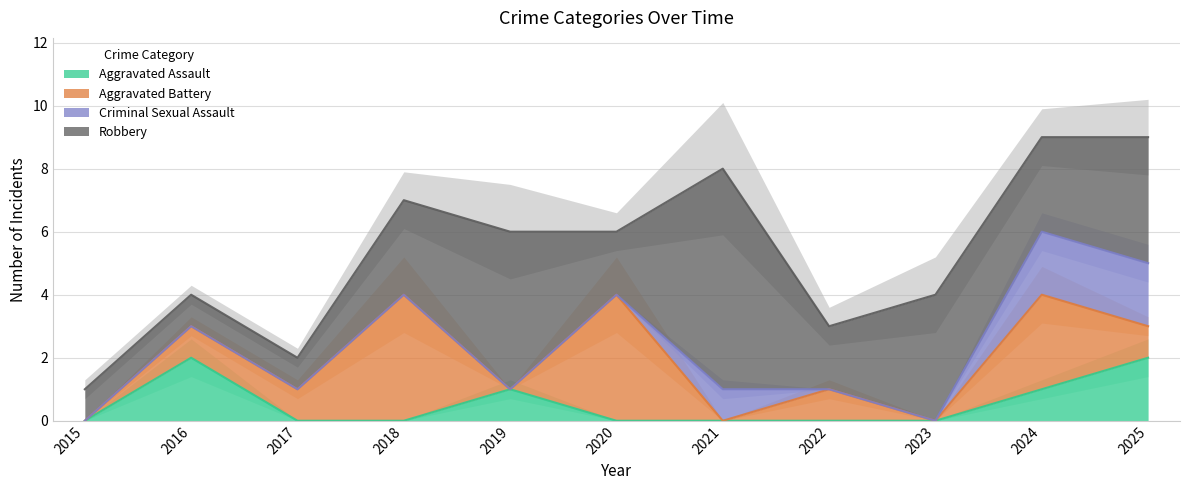

What are all the series names shown in the legend?

Aggravated Assault, Aggravated Battery, Criminal Sexual Assault, Robbery